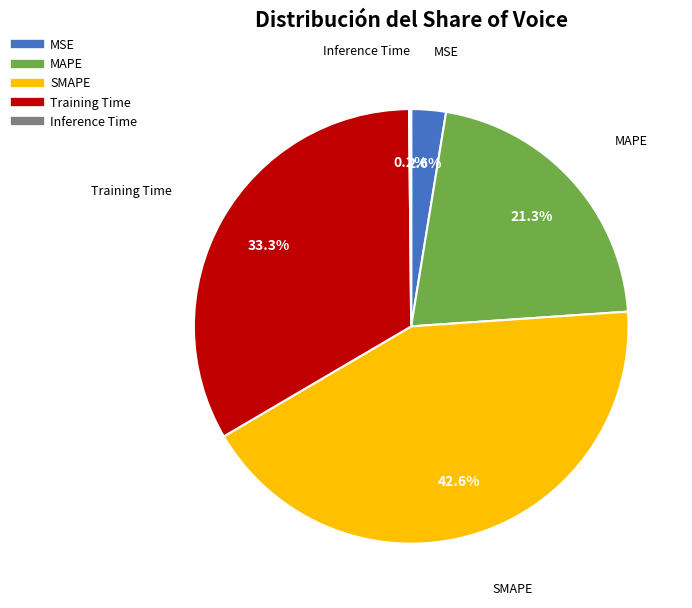

Does any single category account for the majority?

No